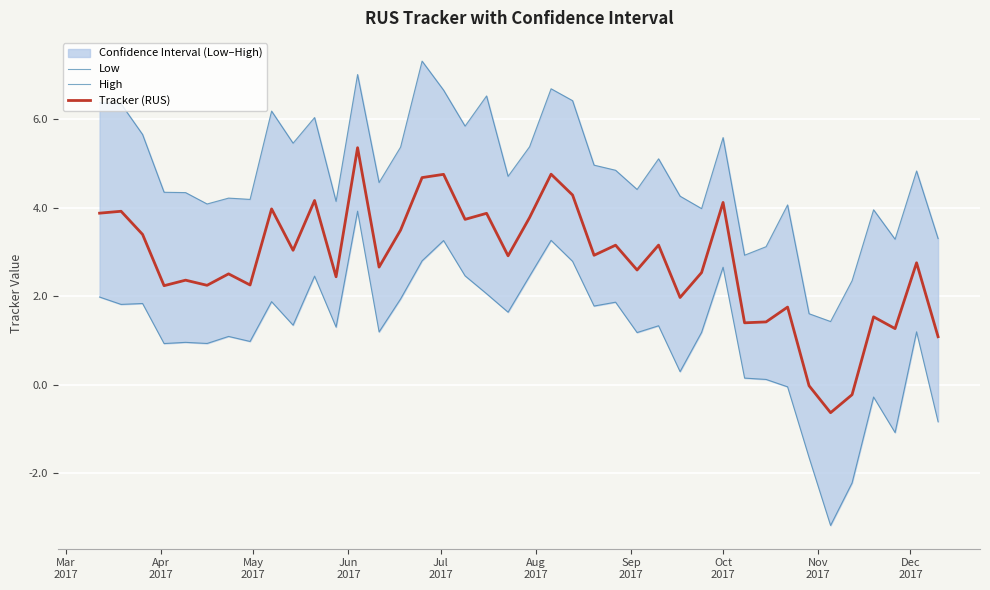

What is the lowest value of the Tracker (RUS) series?

-0.6